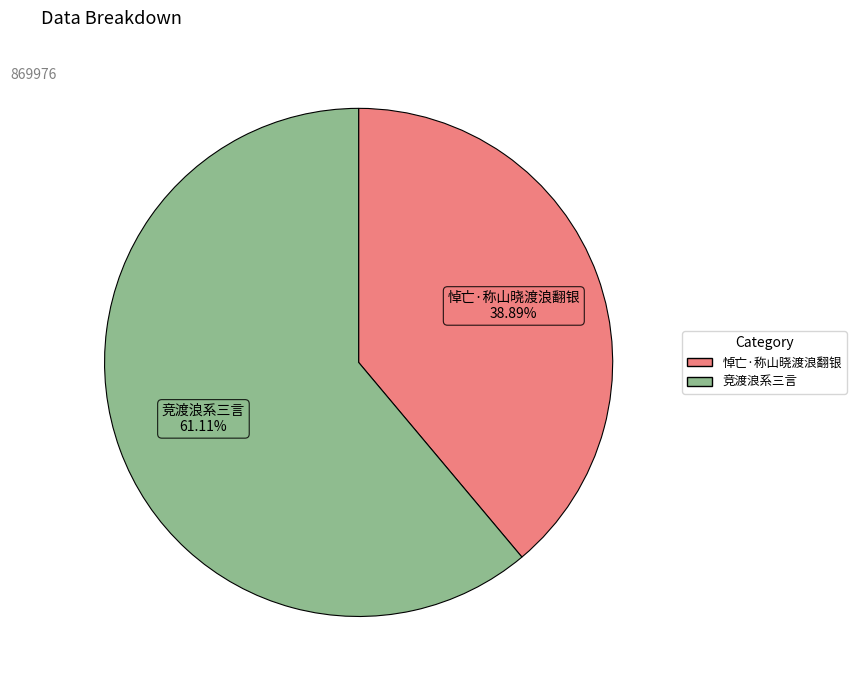

True or false: 竞渡浪系三言 accounts for 71% of the total.

False